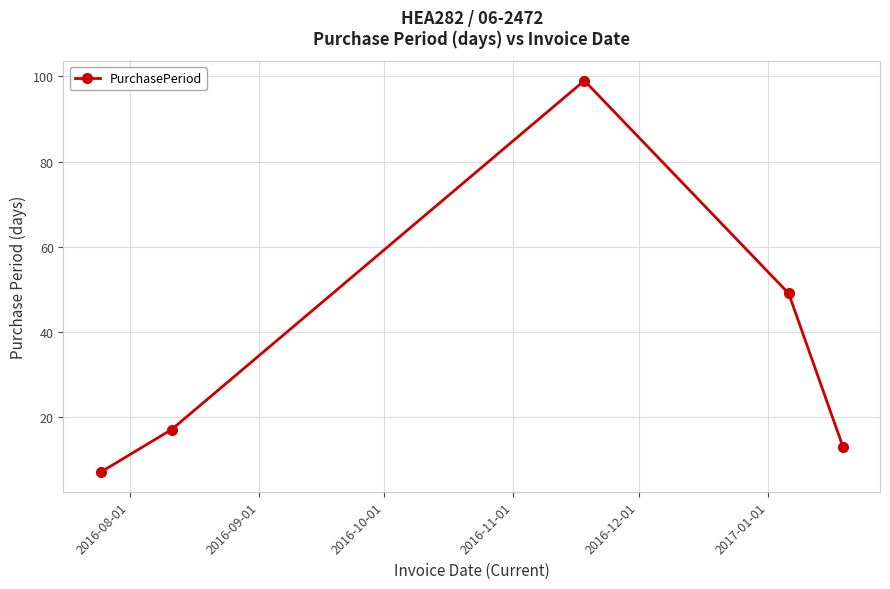

What is the difference between the maximum and minimum values?

92